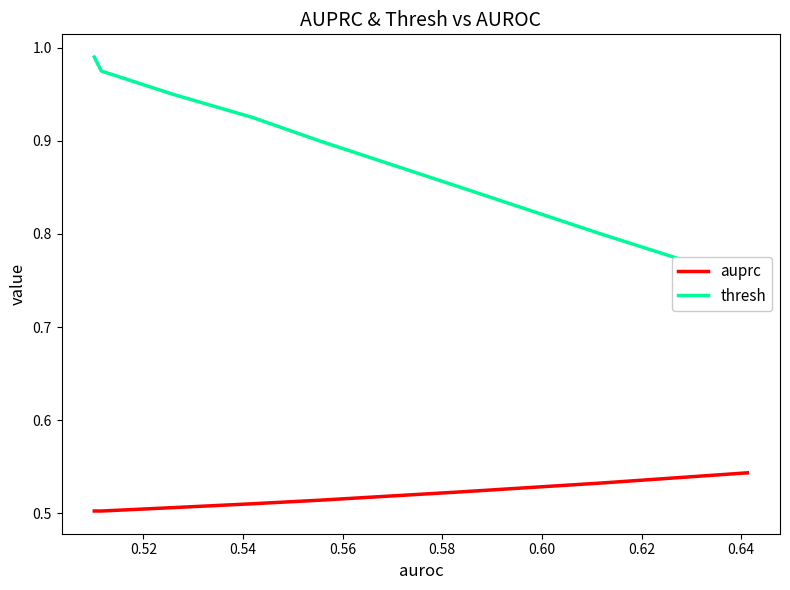

The value of auprc at 0.52 is 0.5. True or false?

True